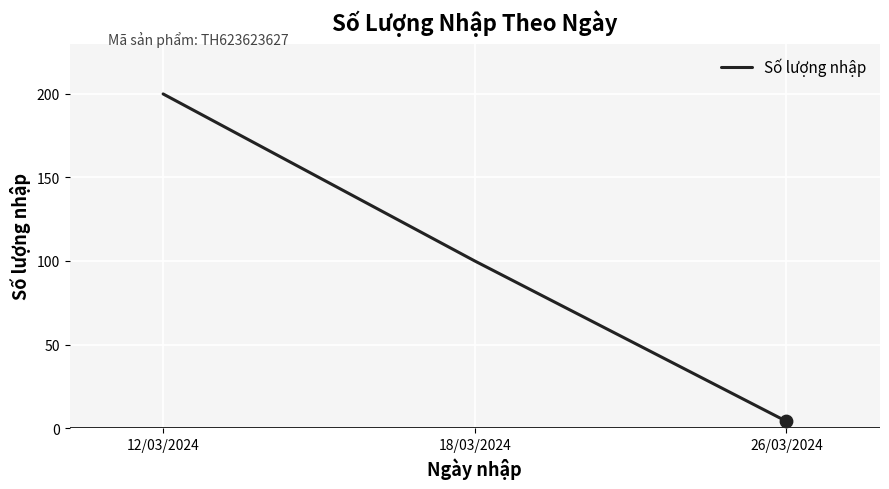

Which has a higher value, 26/03/2024 or 18/03/2024?

18/03/2024